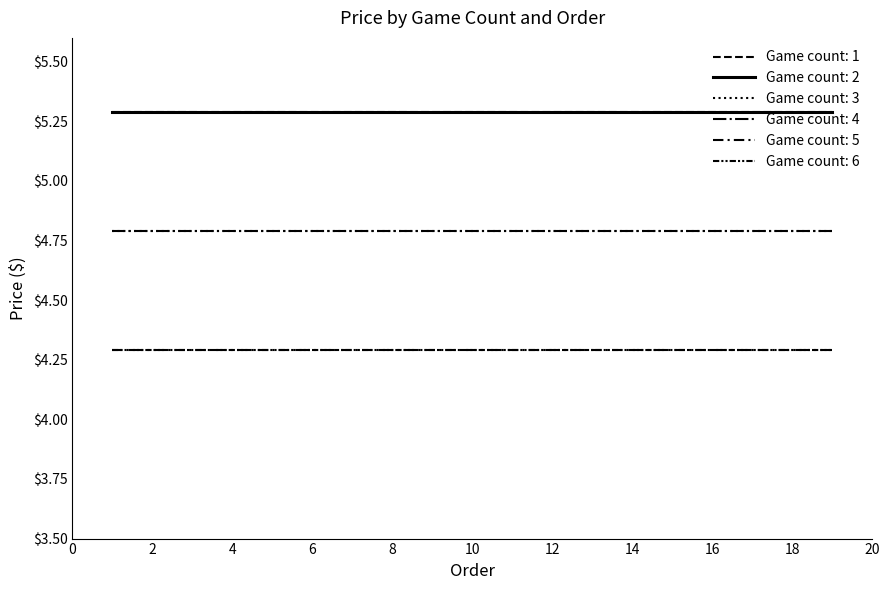

Is this an area chart (filled region under the line)?

No